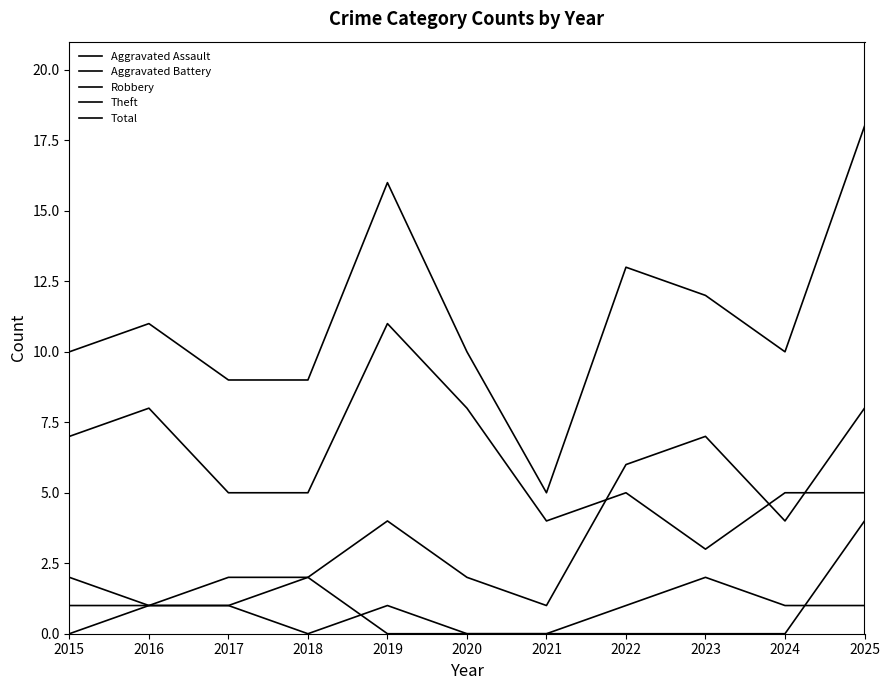

In Aggravated Assault, how many points are lower than both neighbors (excluding endpoints)?

1